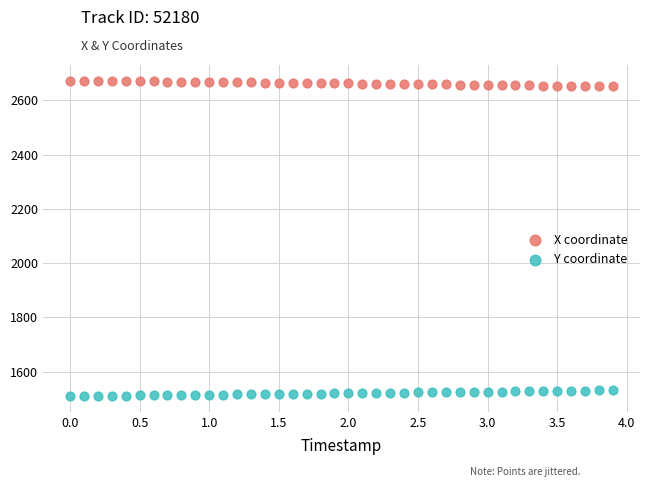

Across all data points, what is the range of X values (max minus min)?

3.9